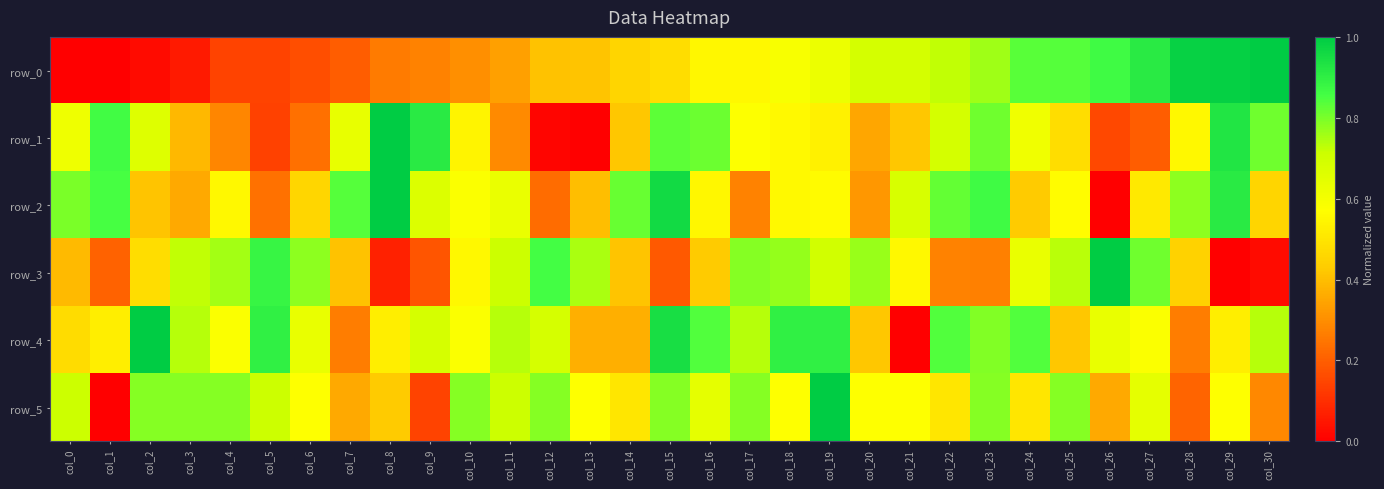

At which category is the sum across all series the highest?

col_19